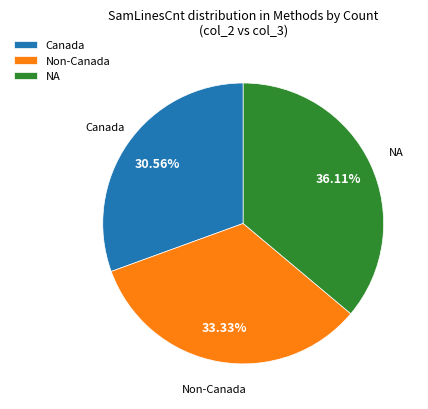

To the nearest percent, what is the difference between the largest and smallest slice percentages?

6%